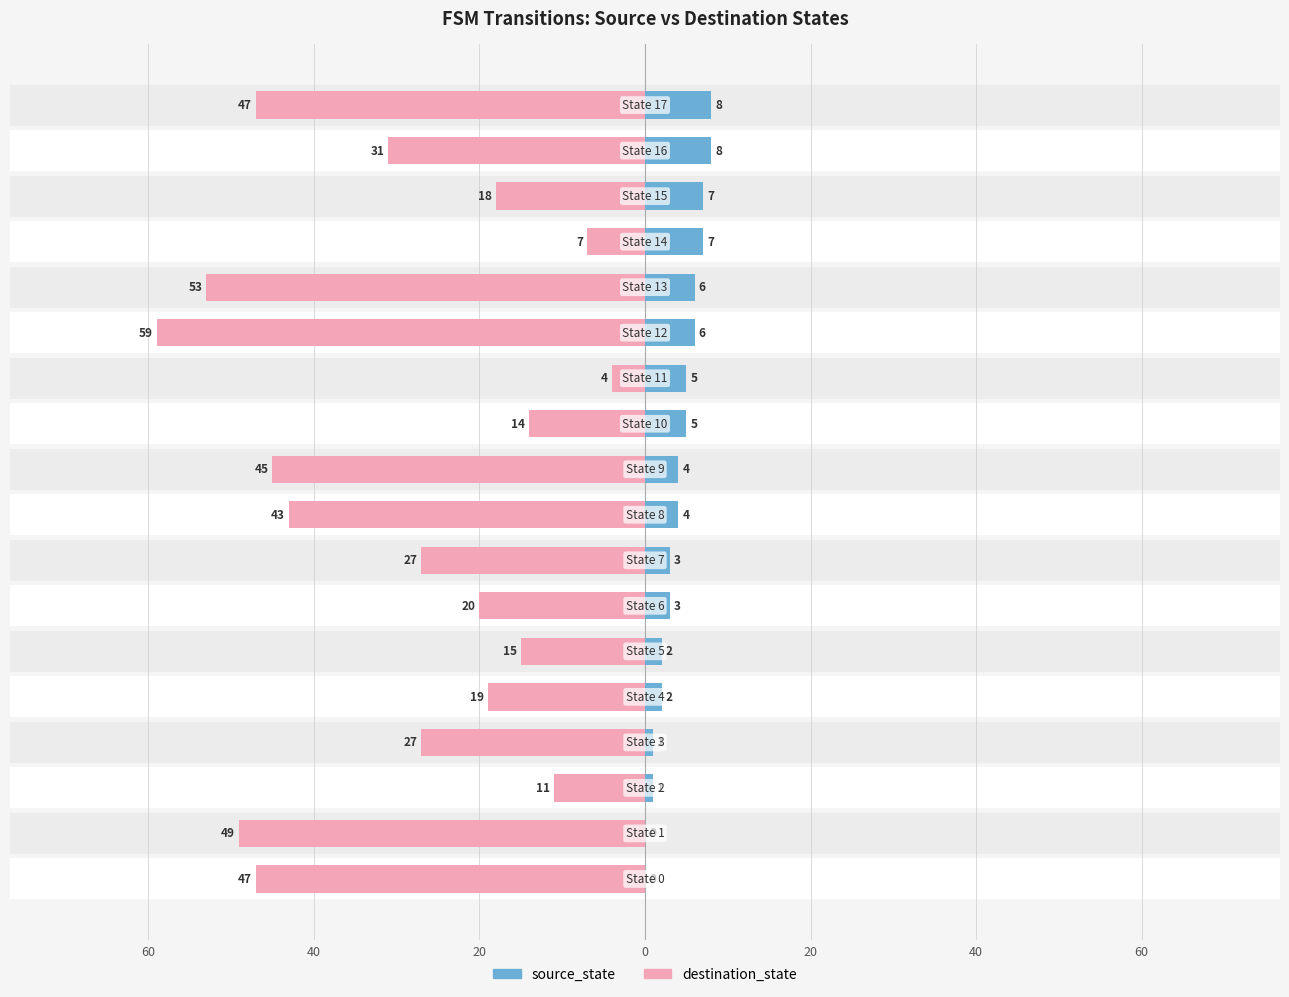

Count the number of data series in this chart.

2